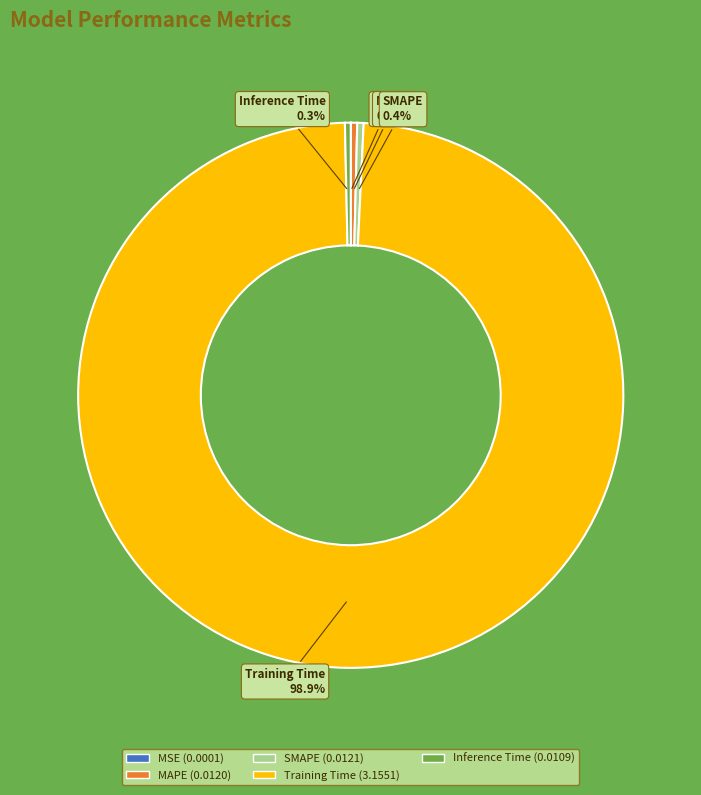

Between MAPE and Training Time, which is larger?

Training Time